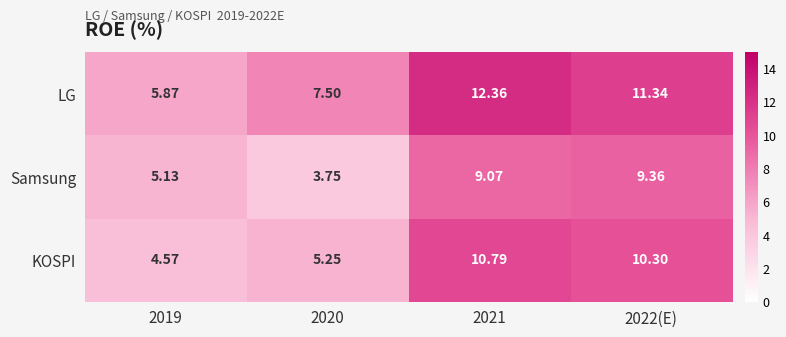

Rank the series by their average value, from highest to lowest.

LG, KOSPI, Samsung